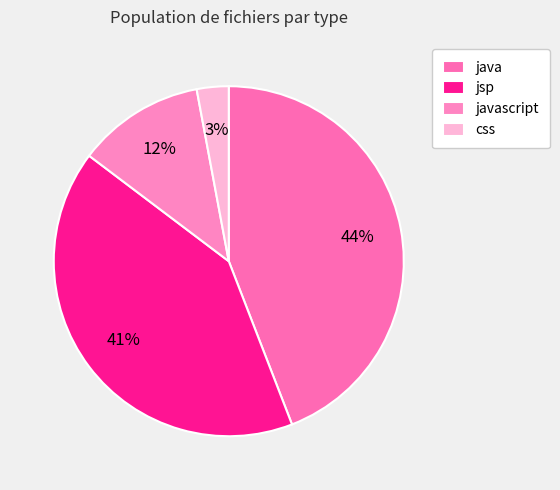

To the nearest percent, what is the combined percentage of jsp and css?

44%